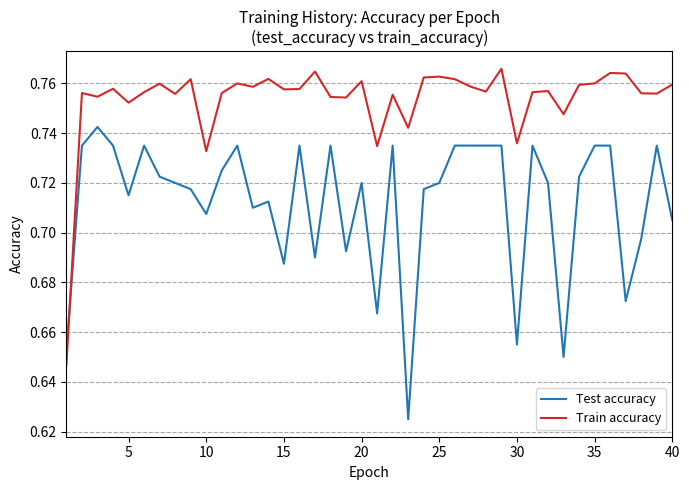

Rank the series by their average value, from lowest to highest.

Test accuracy, Train accuracy